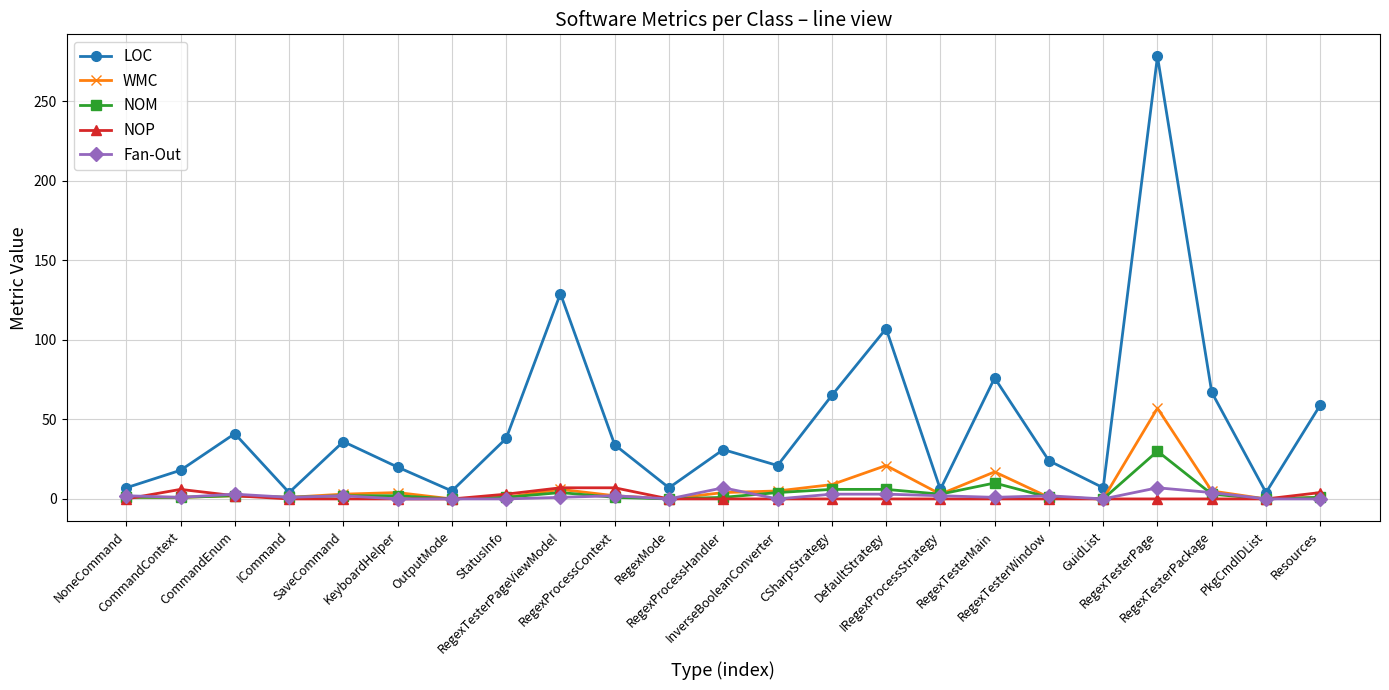

Is this an area chart (filled region under the line)?

No